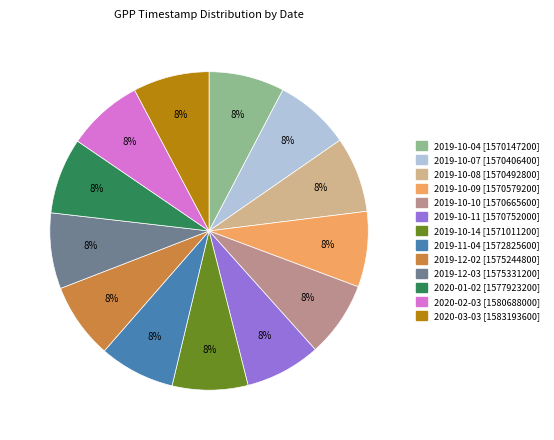

Does 2019-10-07 account for over 50% of the chart?

No